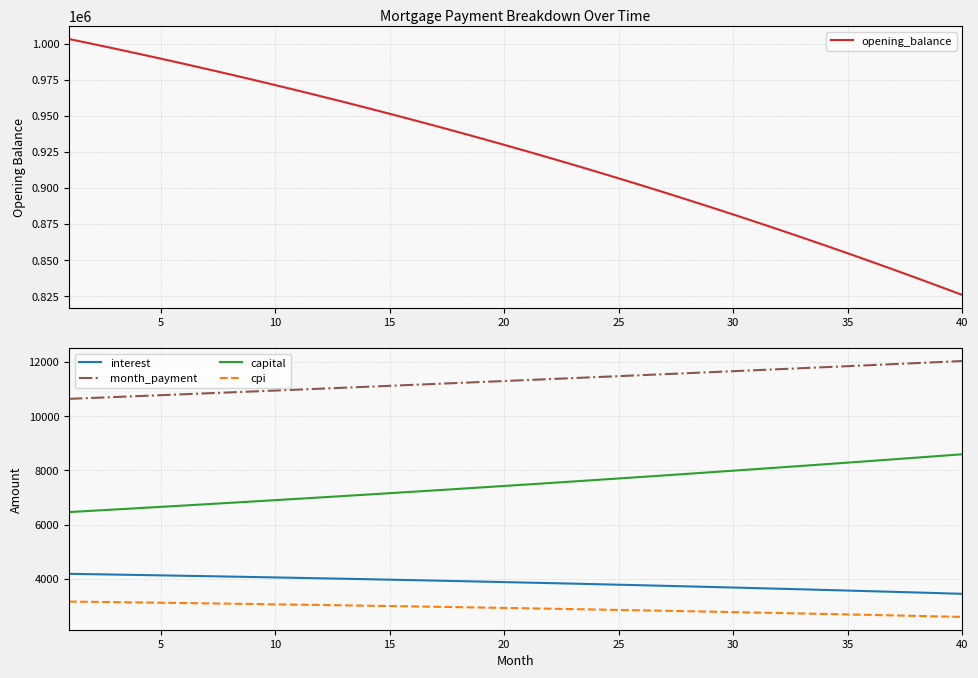

True or false: interest and month_payment cross at least once.

False